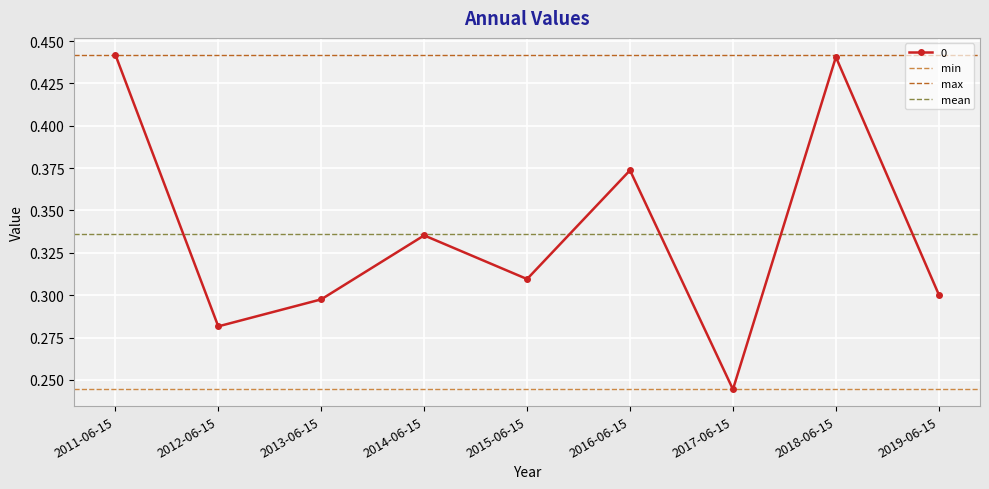

What value does the min series have at 2011-06-15?

0.2